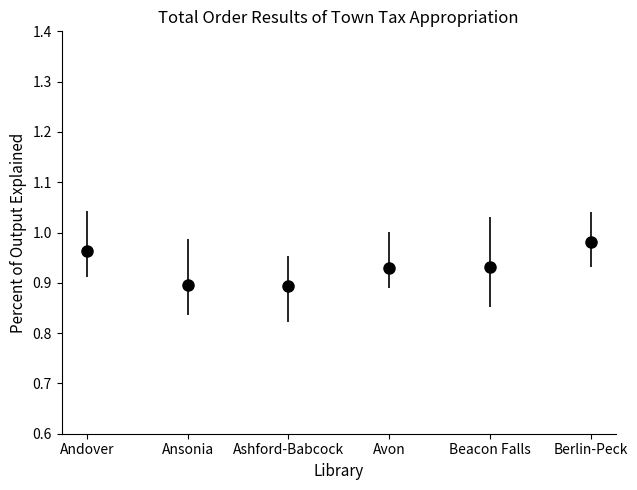

The value at Andover is 1.4. True or false?

False